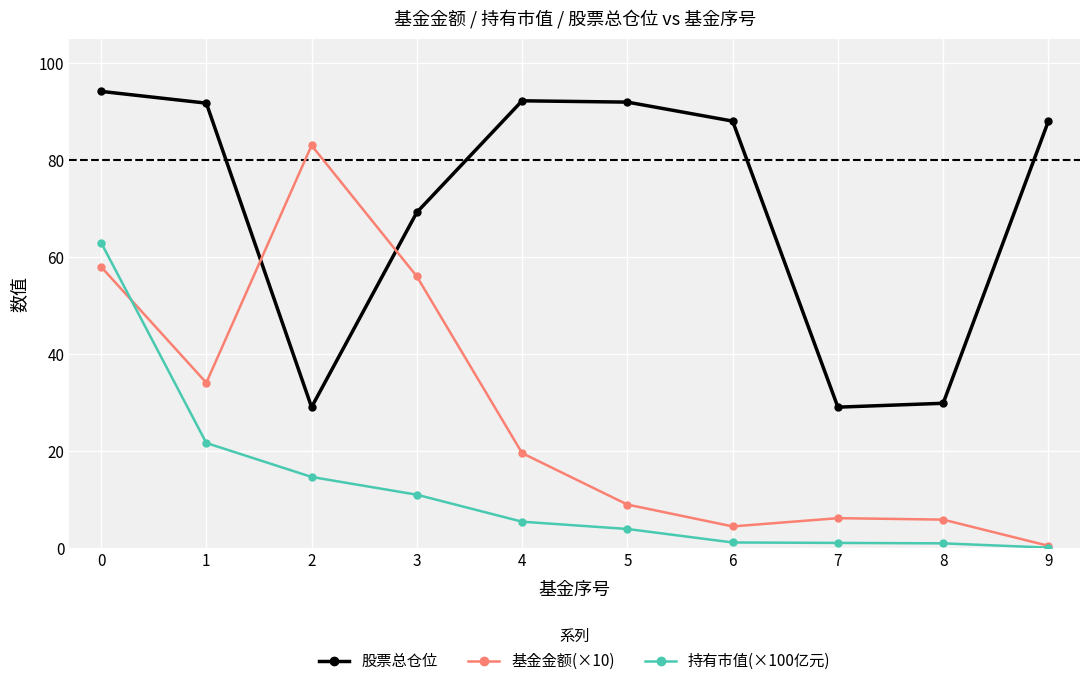

How many distinct data groups are displayed?

3